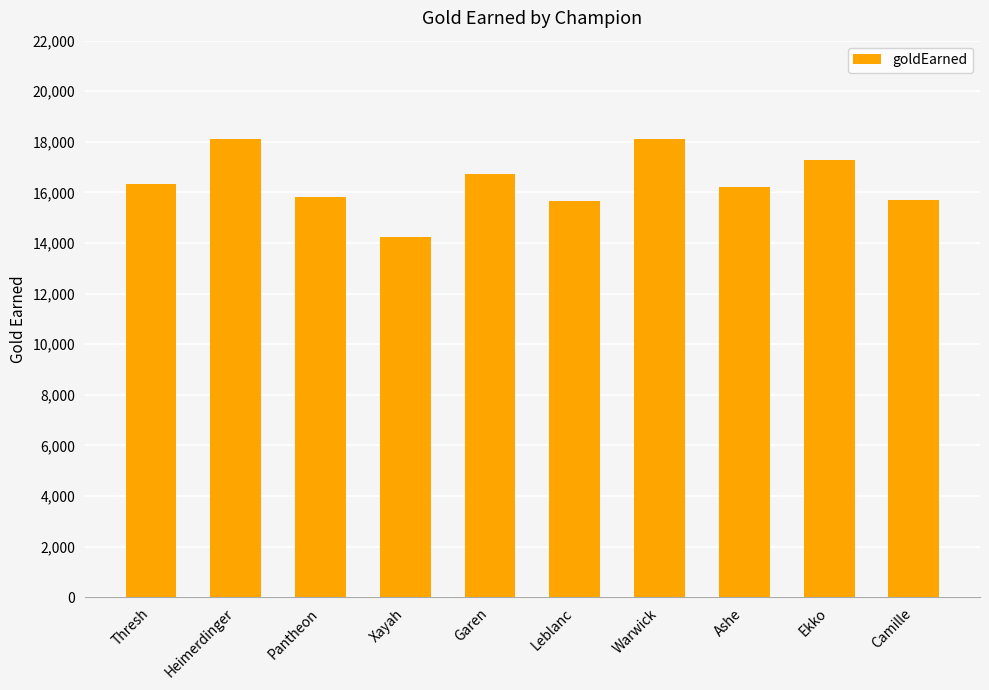

What is the sum of the values at Pantheon and Warwick?

33937